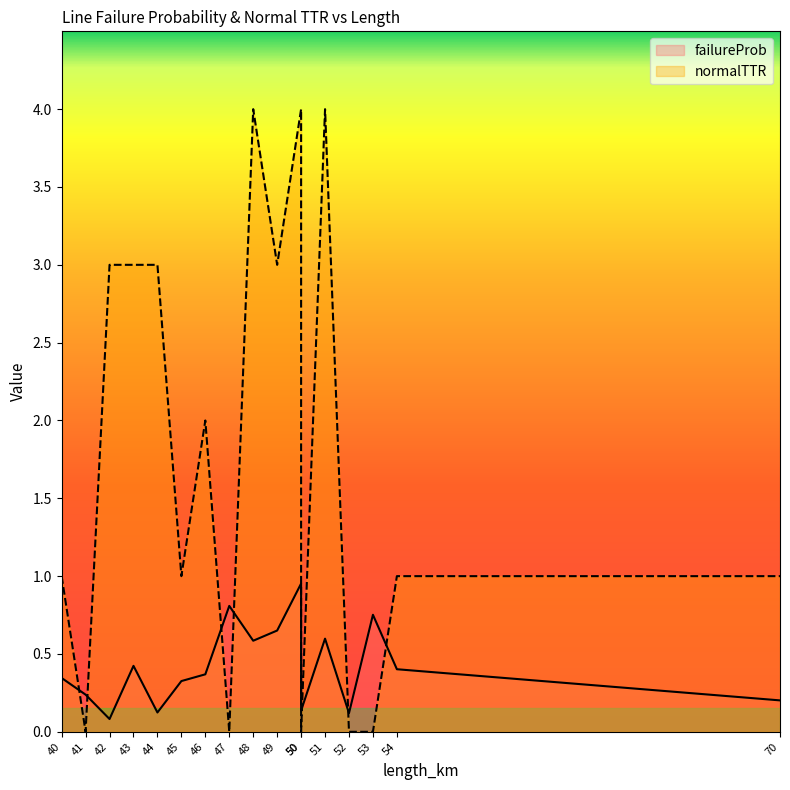

Is the value of normalTTR at 47 greater than the value of failureProb at 50?

No